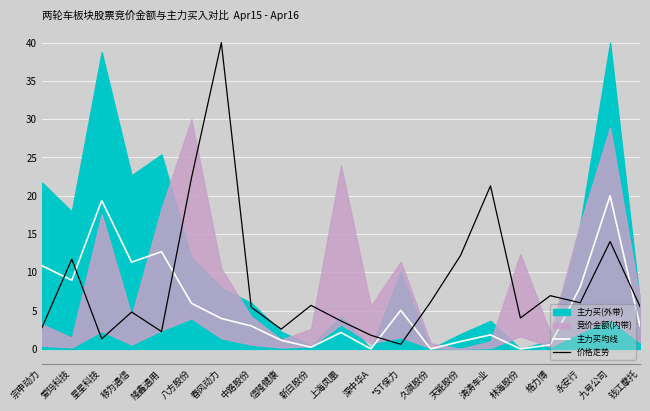

Read the 价格走势 value at 春风动力.

40.0